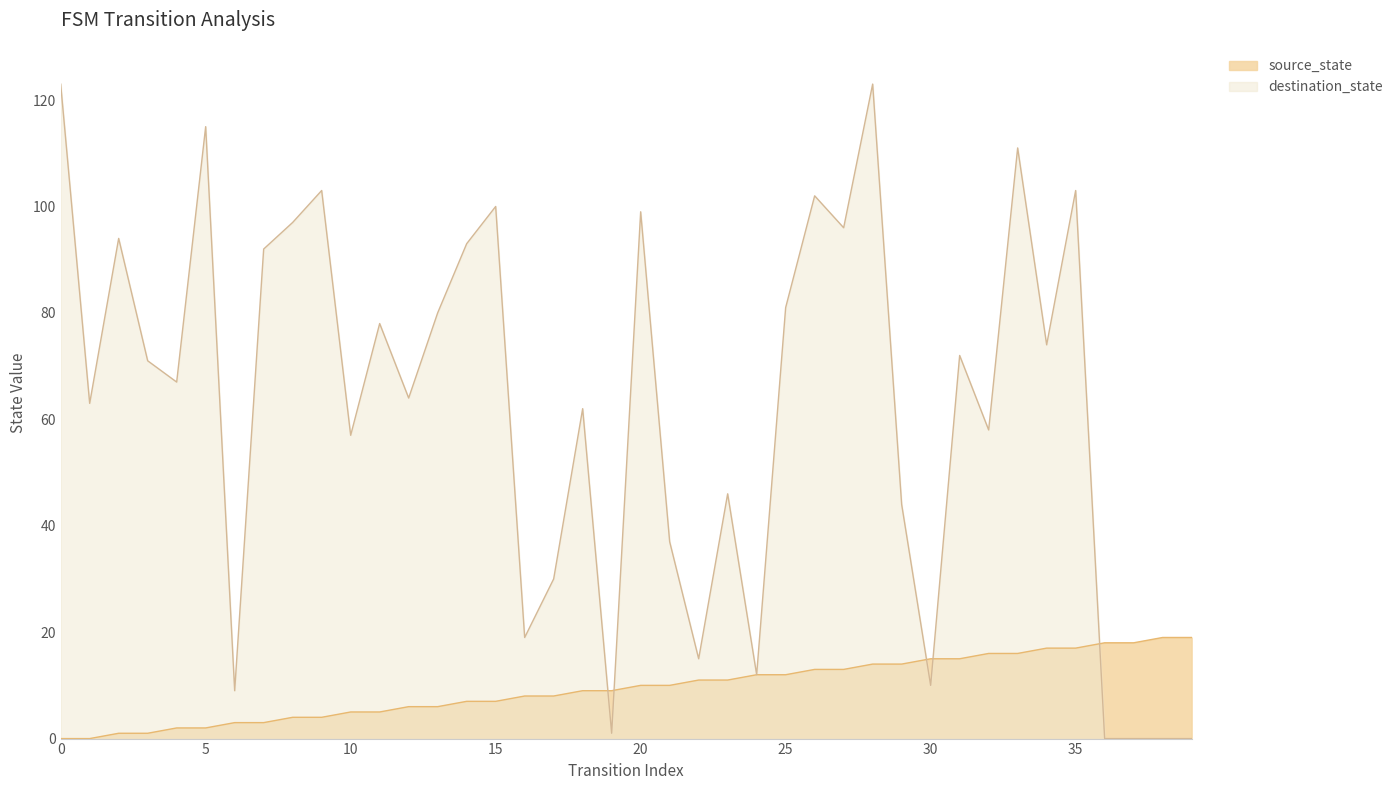

What is the sum of the source_state values at 33 and 3?

17